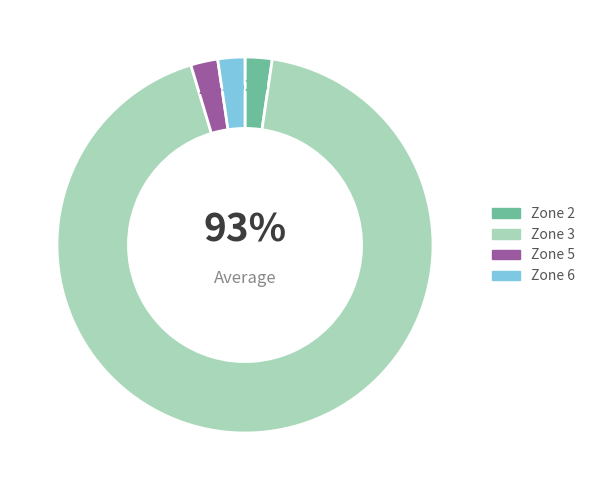

Which category has the biggest portion of the pie?

3